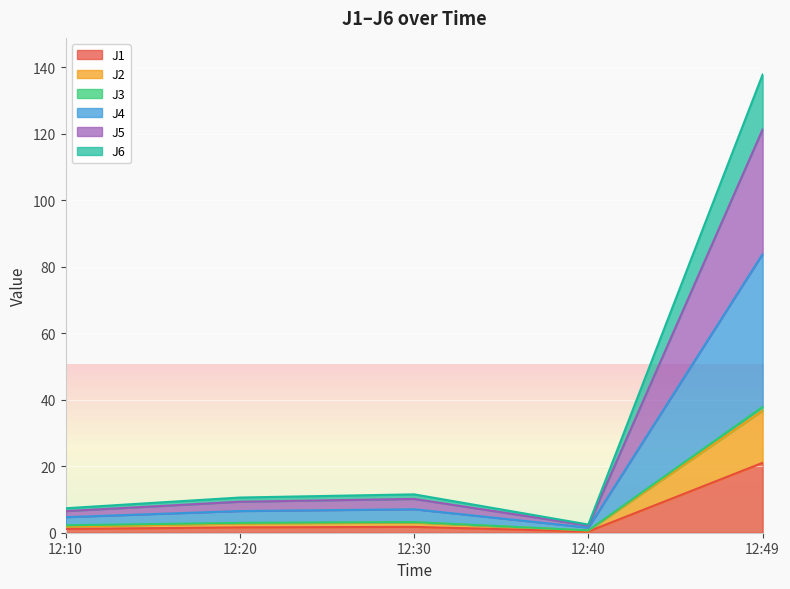

Between 12:10 and 12:30, which series saw the biggest shift?

J4